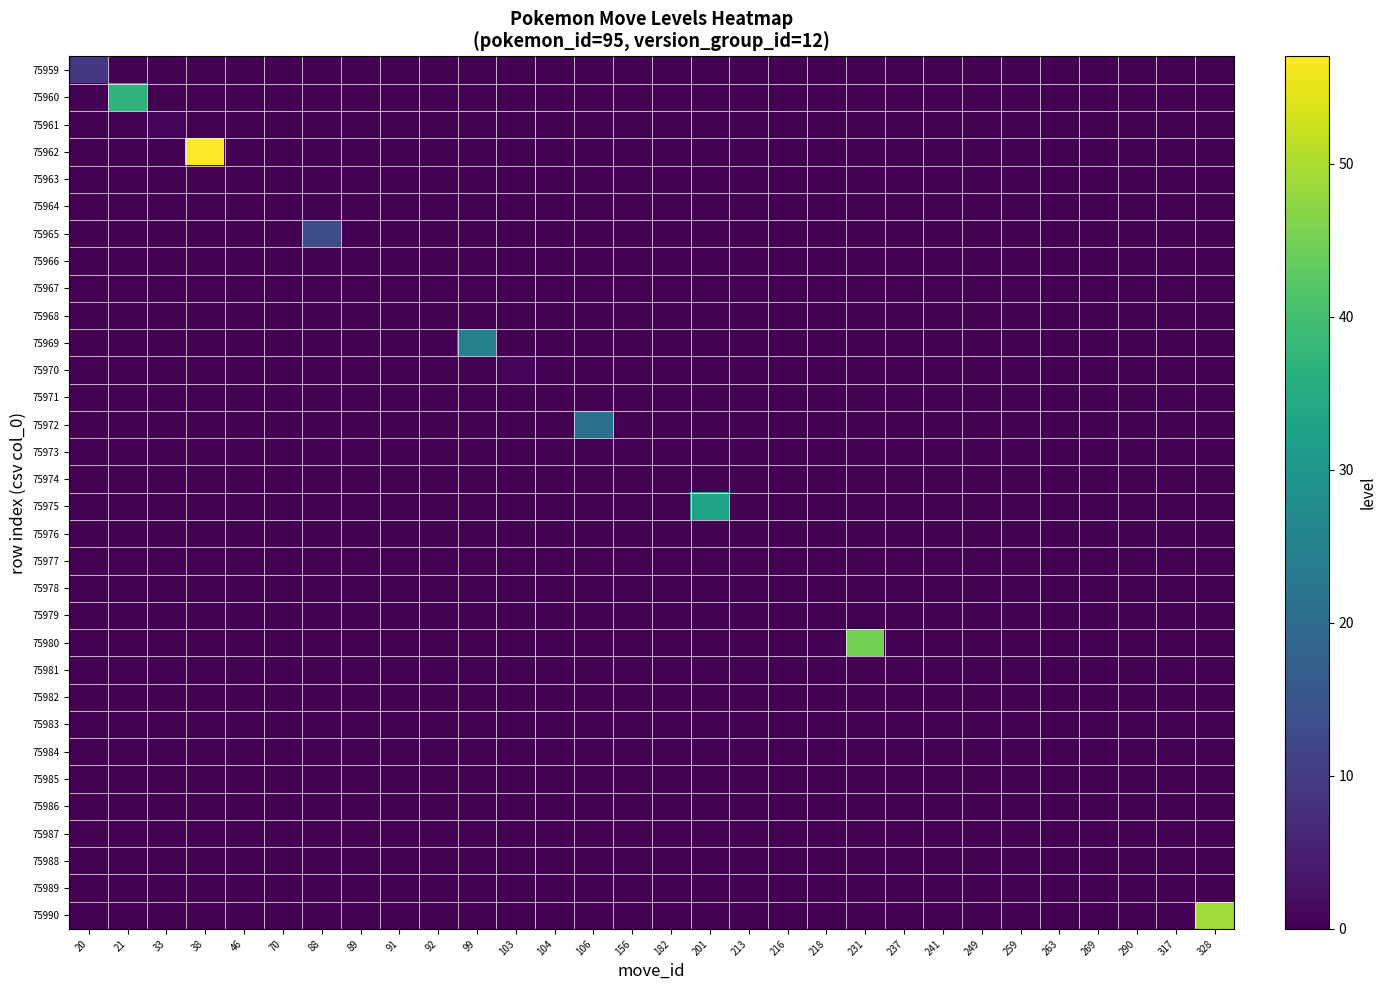

How many categories are shown in the chart?

30